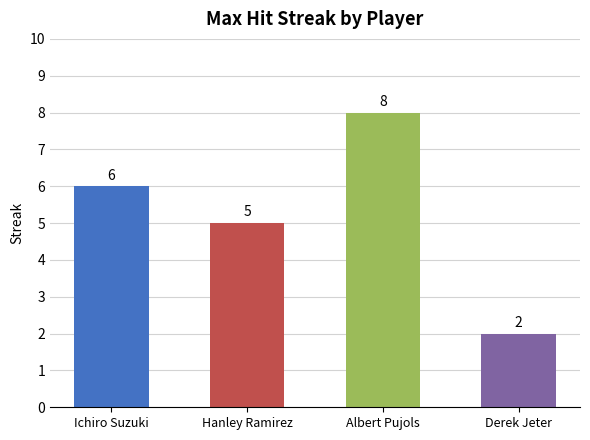

What position from the right is Derek Jeter?

1